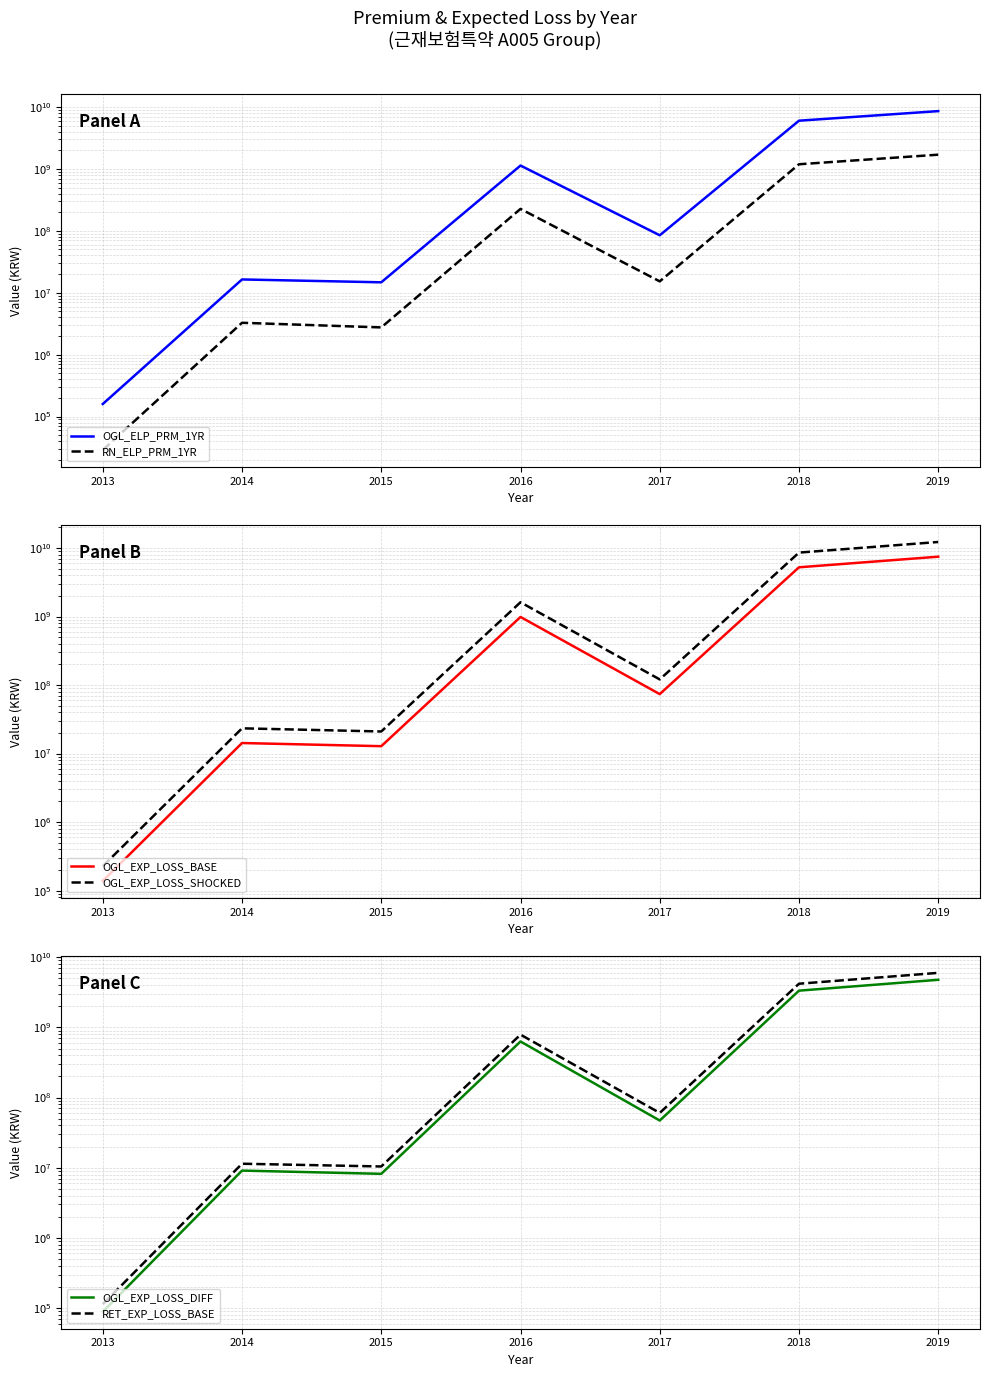

At which category does the chart reach its peak across all series?

2019